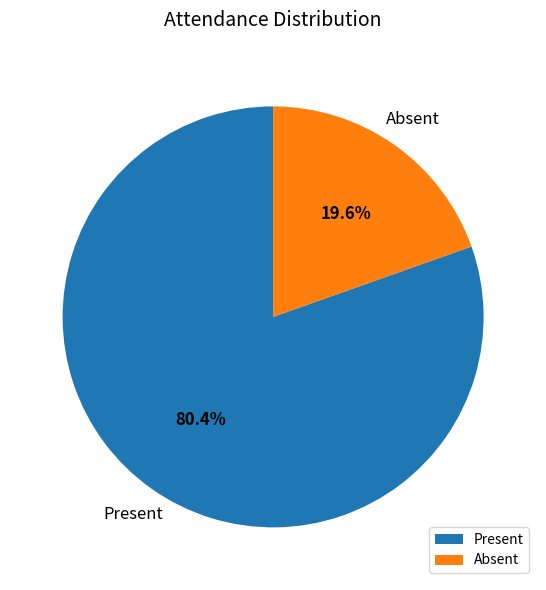

How many segments does this pie chart have?

2